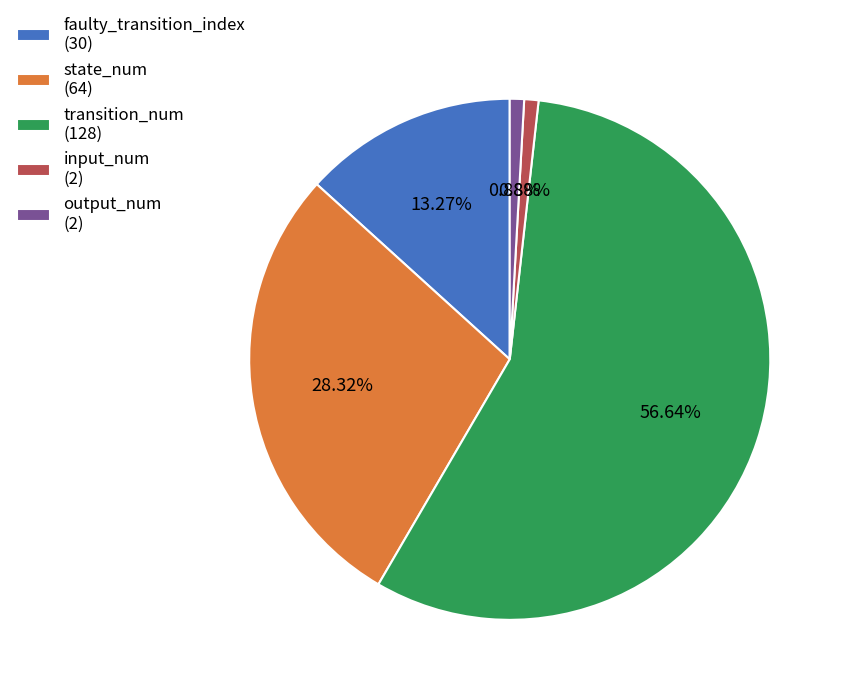

Which category has the biggest portion of the pie?

transition_num (128)